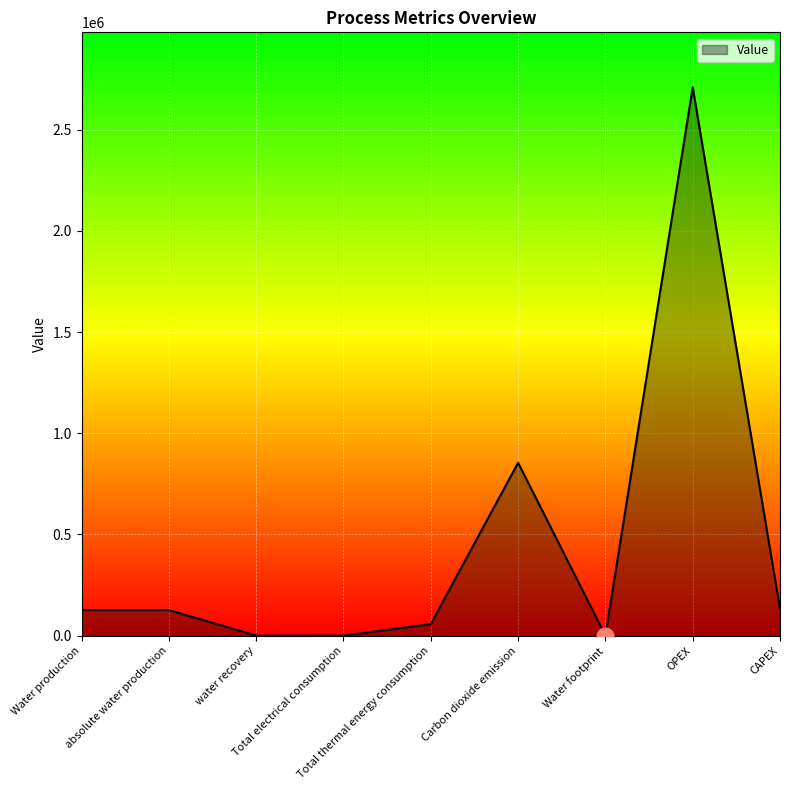

Rank the categories by value from highest to lowest.

OPEX, Carbon dioxide emission, CAPEX, Water production, absolute water production, Total thermal energy consumption, Total electrical consumption, water recovery, Water footprint